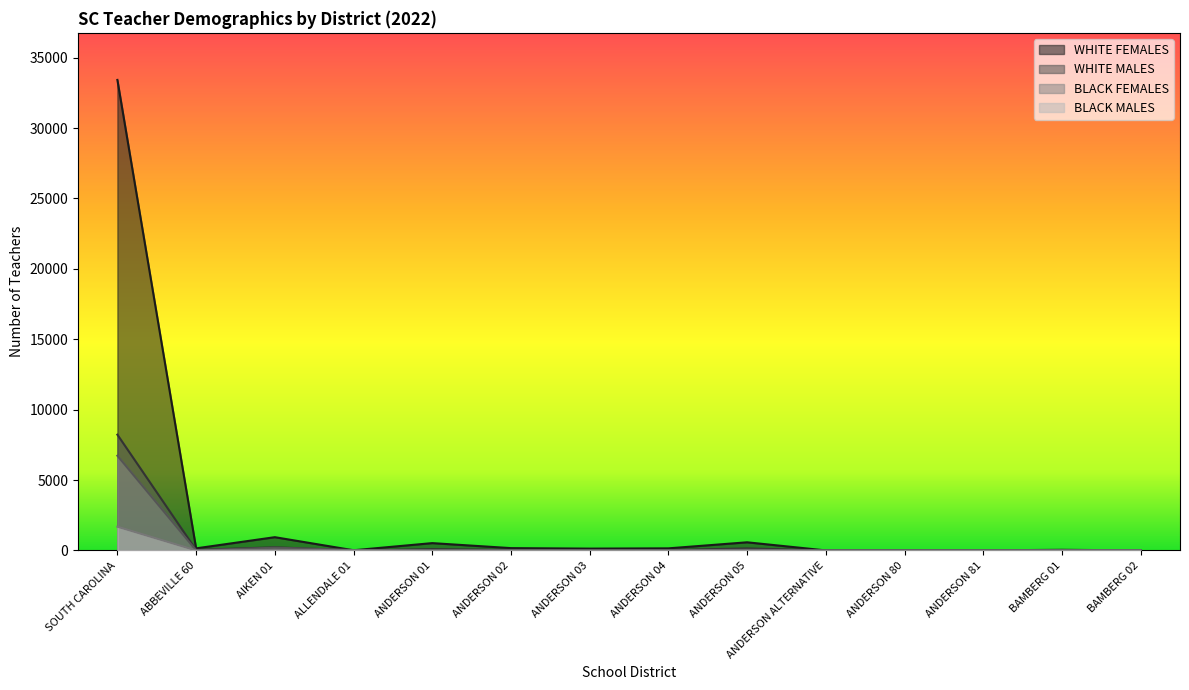

Reading left to right, extract all data points from this chart.

WHITE FEMALES: 33422.3	151.4	945.0	16.0	523.4	168.0	133.0	151.8	581.6	5.0	10.0	7.0	49.0	4.0
WHITE MALES: 8226.4	42.0	226.8	5.0	96.4	41.0	30.0	31.0	147.7	4.0	18.7	11.5	15.0	4.0
BLACK FEMALES: 6732.4	11.0	197.8	33.0	8.0	5.0	4.0	8.0	55.0	0.0	0.0	3.5	15.0	26.0
BLACK MALES: 1688.0	3.0	48.0	13.0	3.0	3.0	0.0	2.0	11.0	0.0	0.0	0.0	3.0	5.0